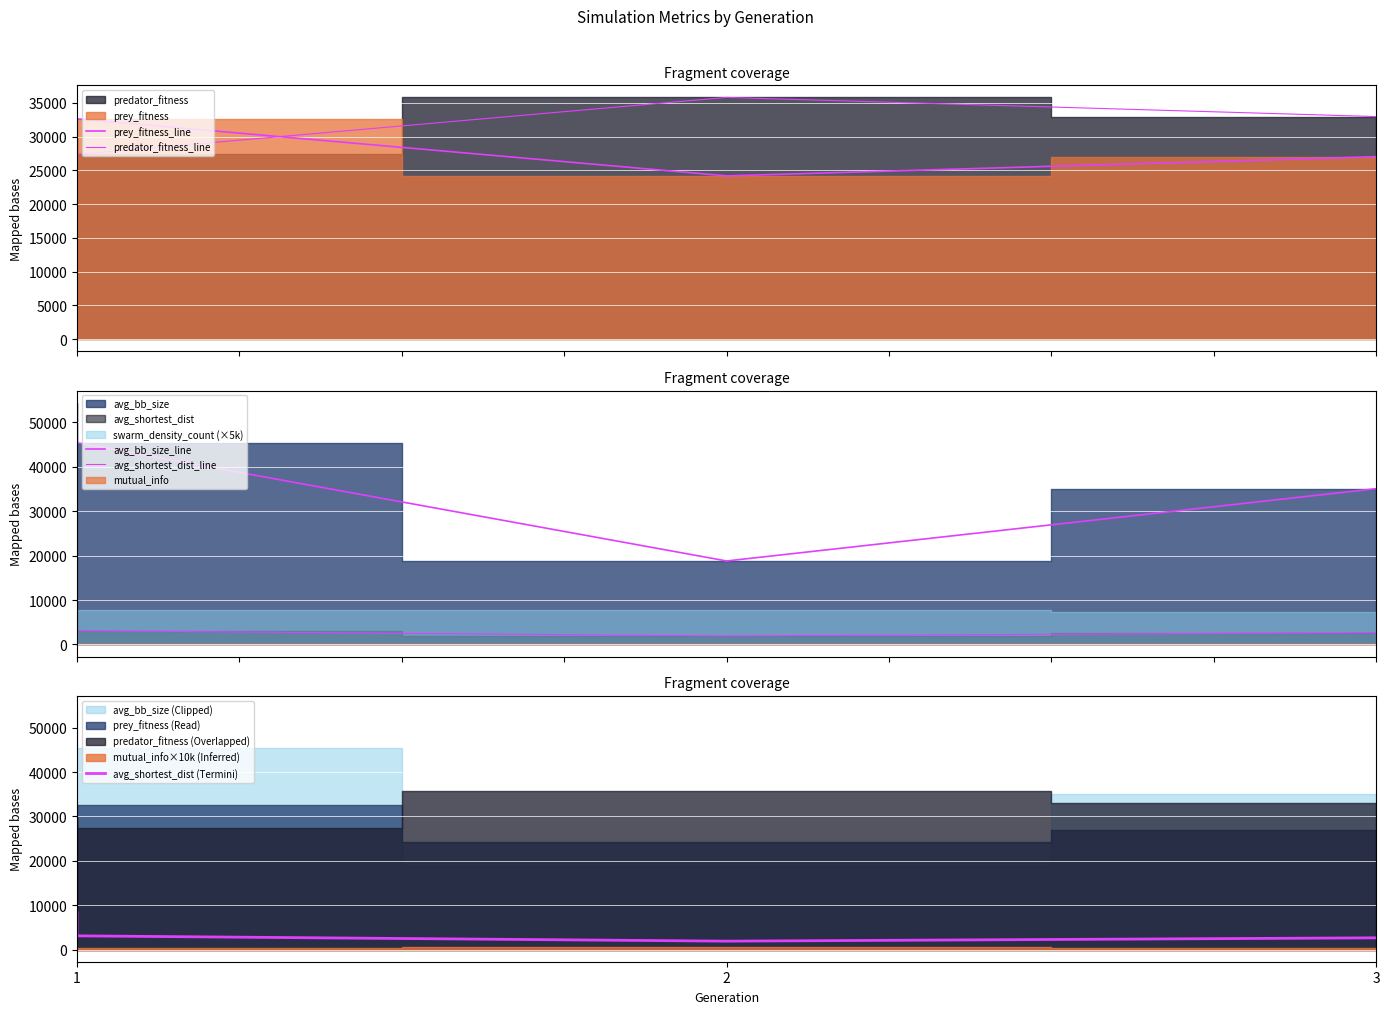

Which series has the largest range (max minus min)?

avg_bb_size_line